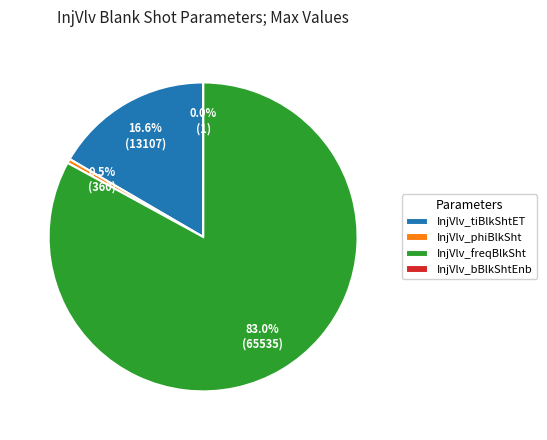

Is there a majority slice in this chart?

Yes